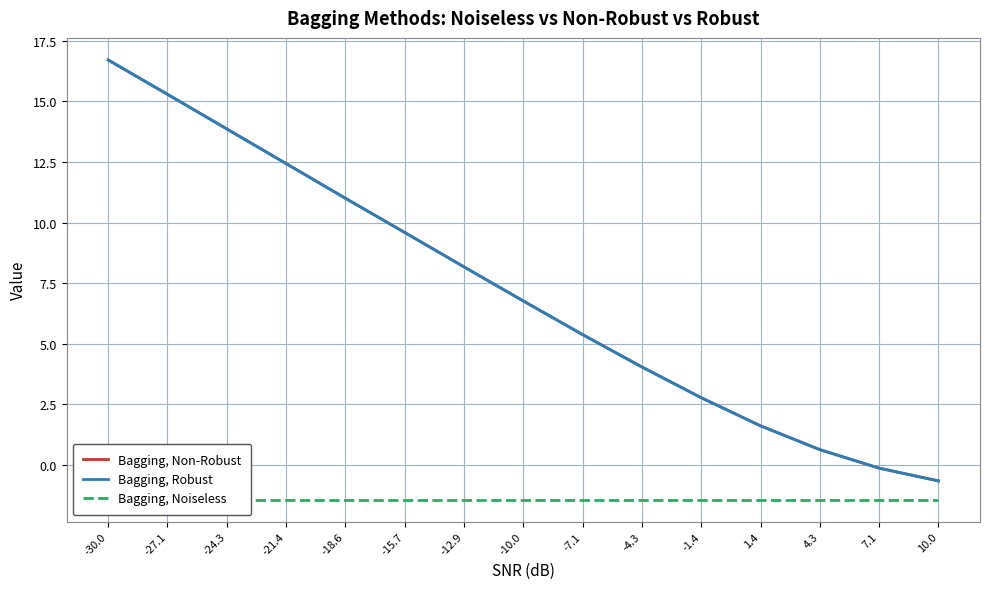

The Bagging, Non-Robust series shows 2.8 at -1.4. True or false?

True